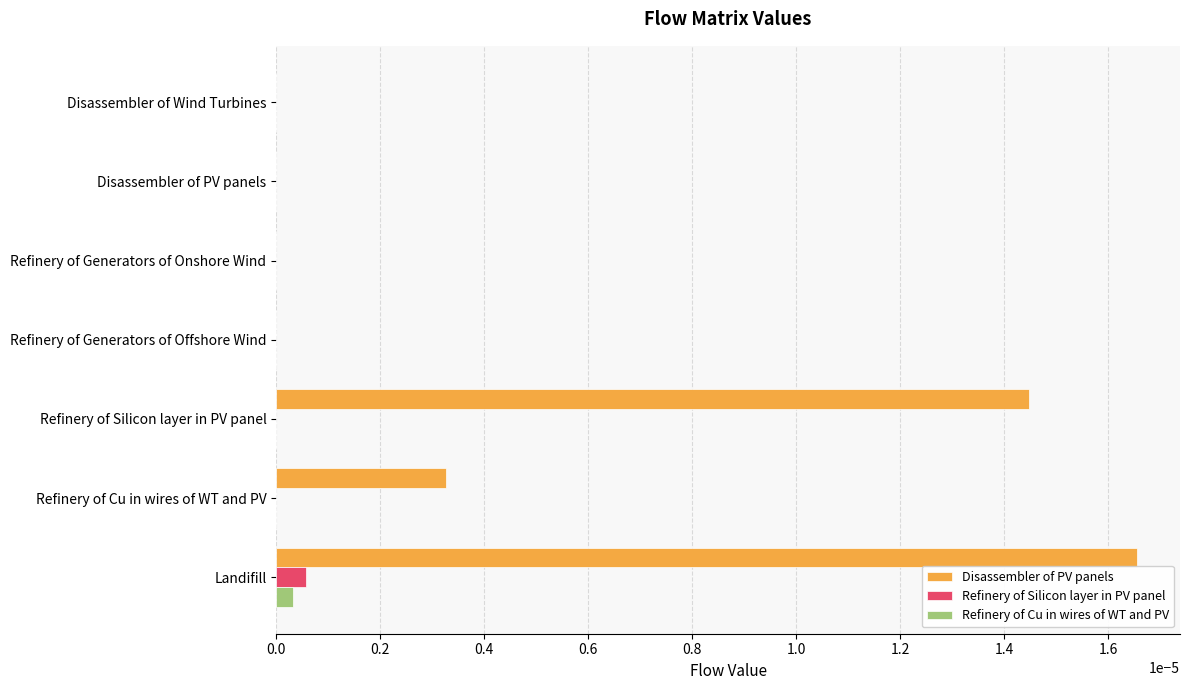

Between Disassembler of PV panels and Landifill, which series saw the biggest shift?

Disassembler of PV panels